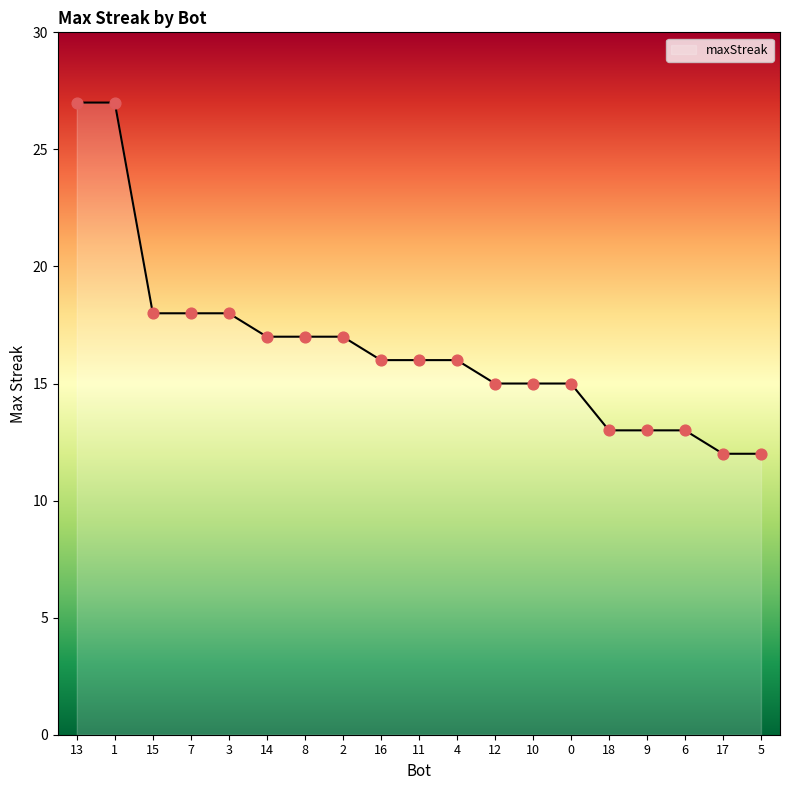

Approximately how many times larger is the value at 7 compared to 4?

1.1